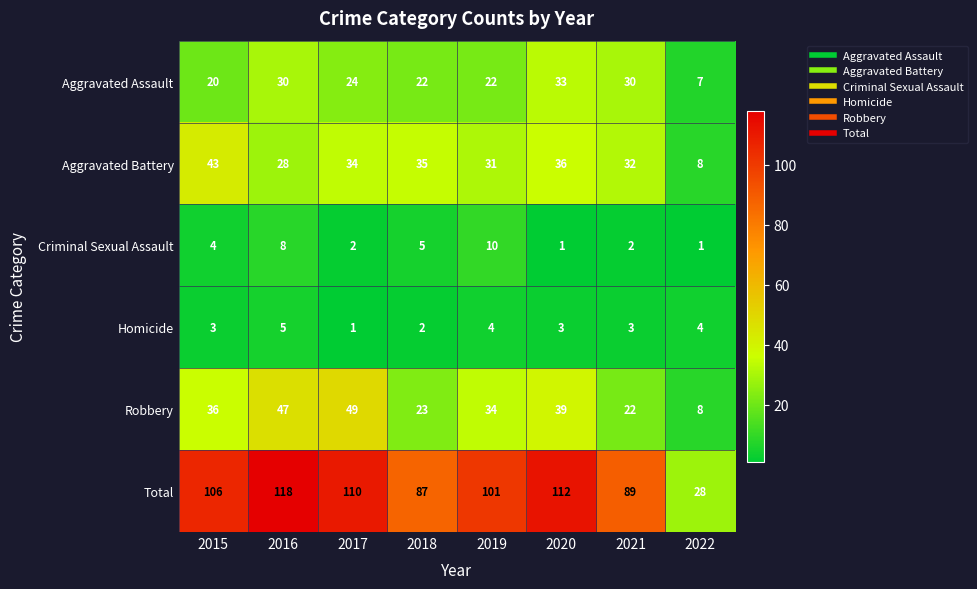

How many values in the Homicide series are below 3?

2